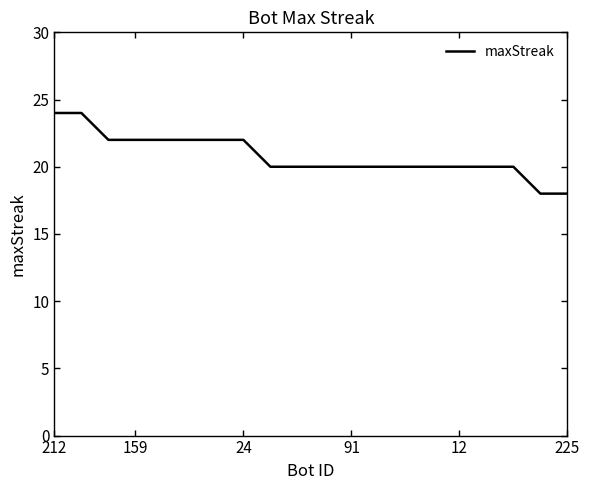

What is the difference between the maximum and minimum values?

6